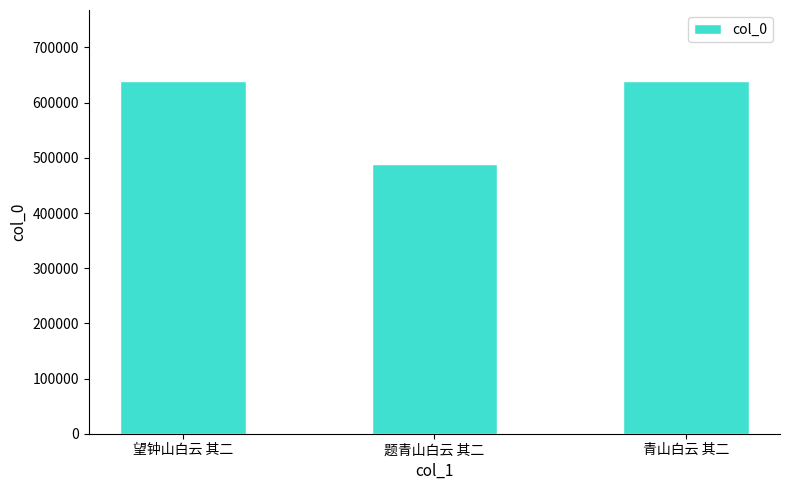

What is the maximum value shown in the chart?

639936